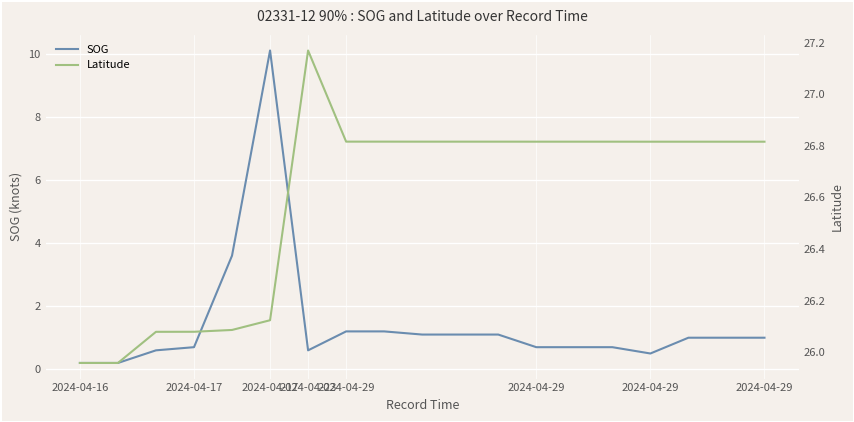

What is the approximate value of Latitude at 10?

26.8